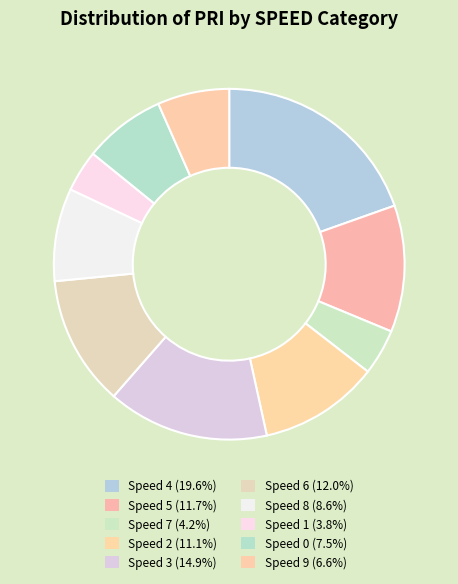

How many segments does this pie chart have?

10